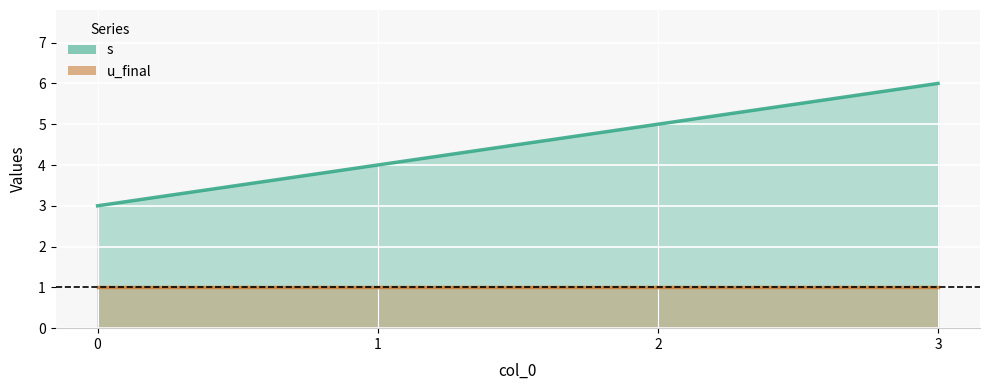

Is it true that the value at 1 is 5?

False